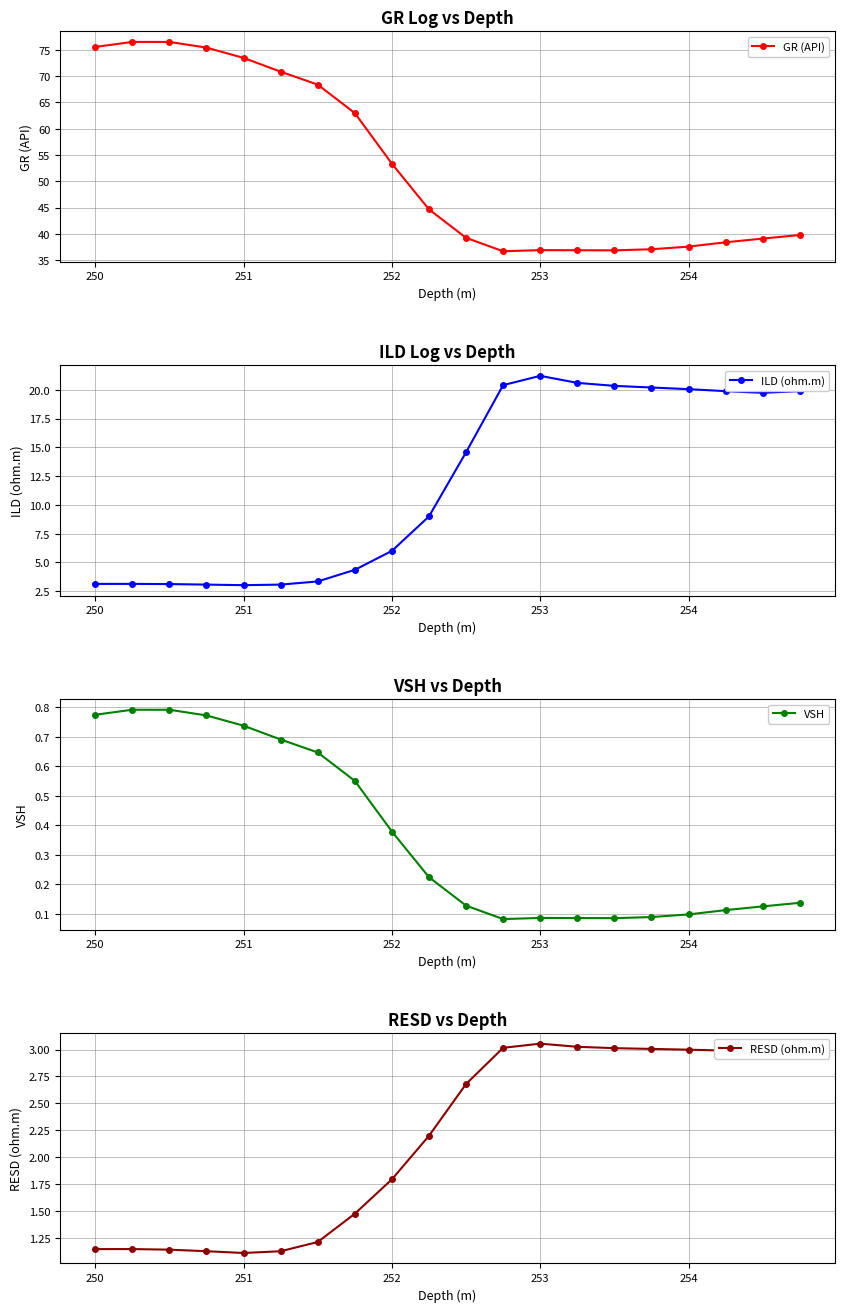

The GR (API) series shows 73.5 at 251. True or false?

True